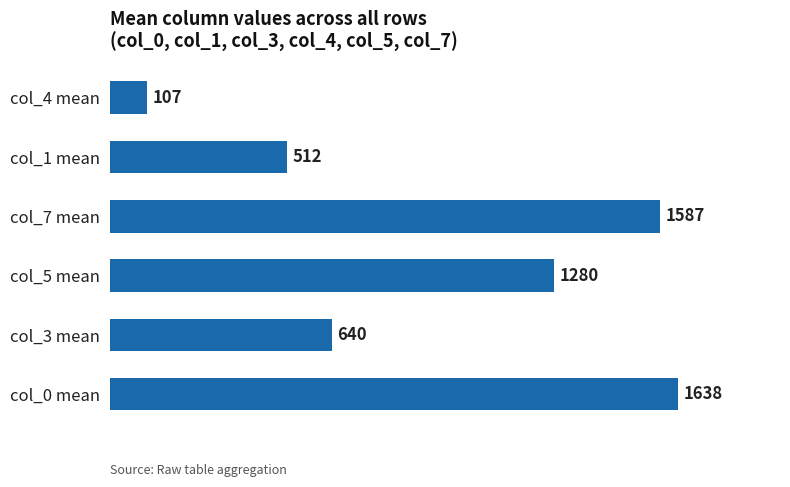

Does the chart contain stacked bars?

No